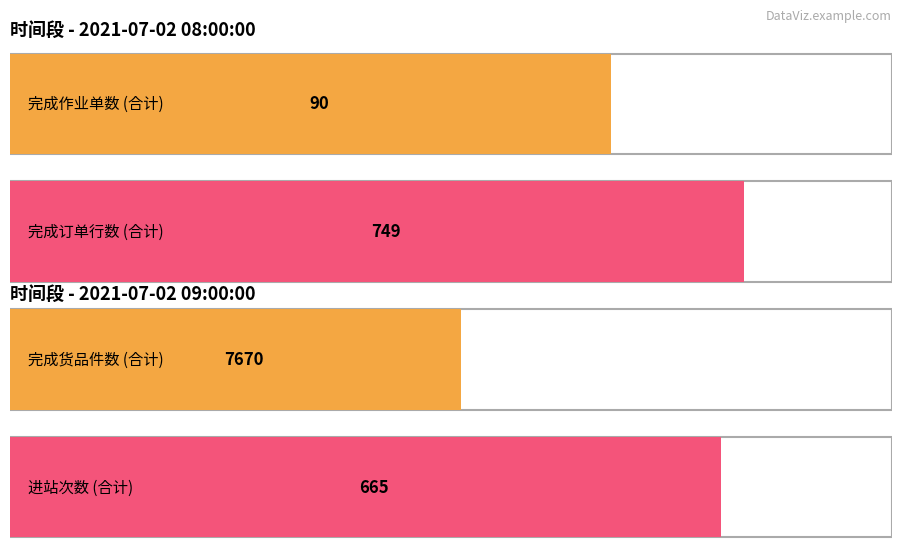

Between 6 and 2, which is larger?

6